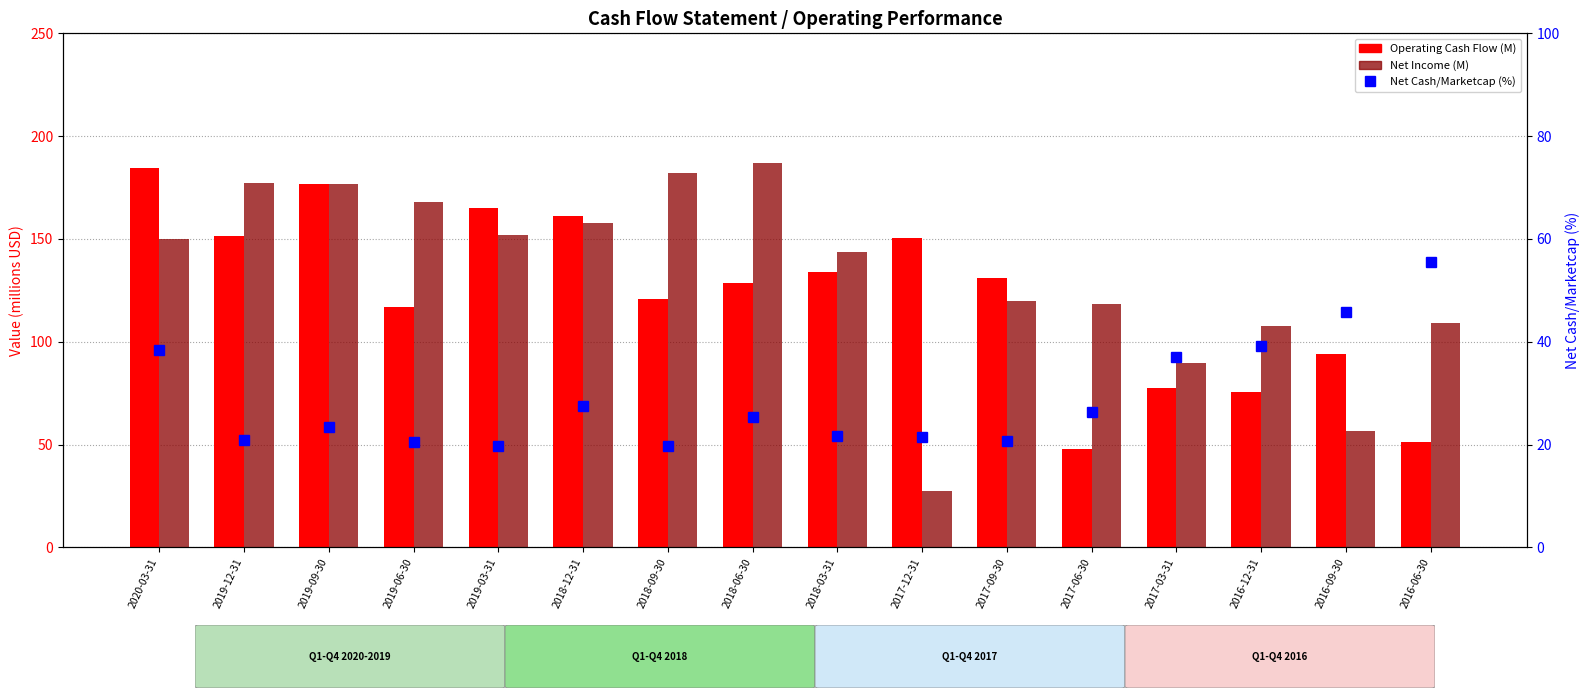

What is the value of the Net Income bar at the 6th from the left?

157.7